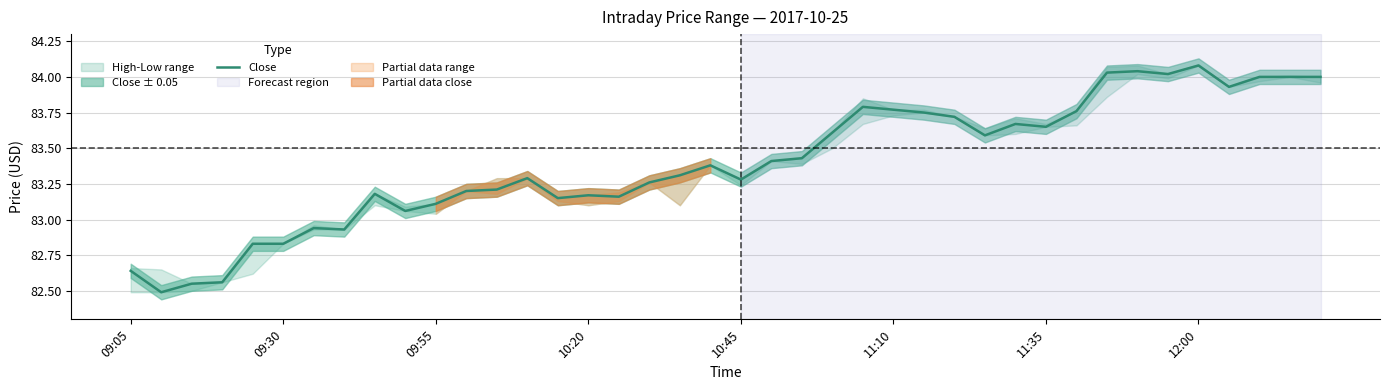

Is it true that Close equals 27.8 at 11:10?

False